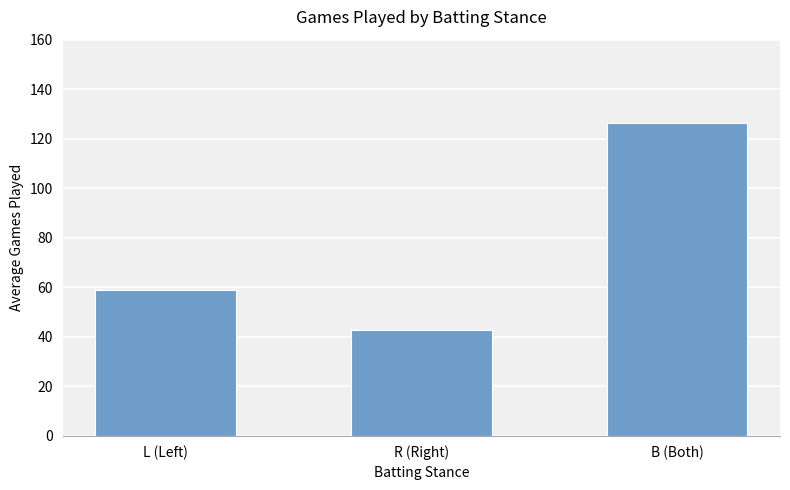

List the labels in order of value, smallest first.

R (Right), L (Left), B (Both)